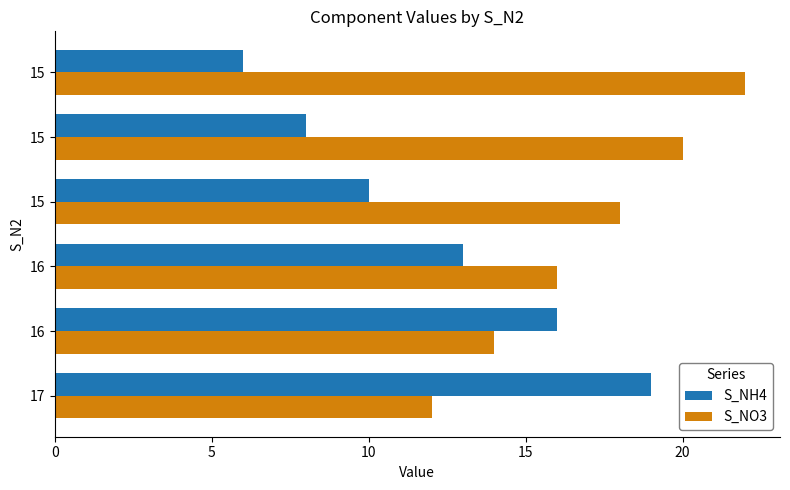

Count the number of categories in the chart.

6